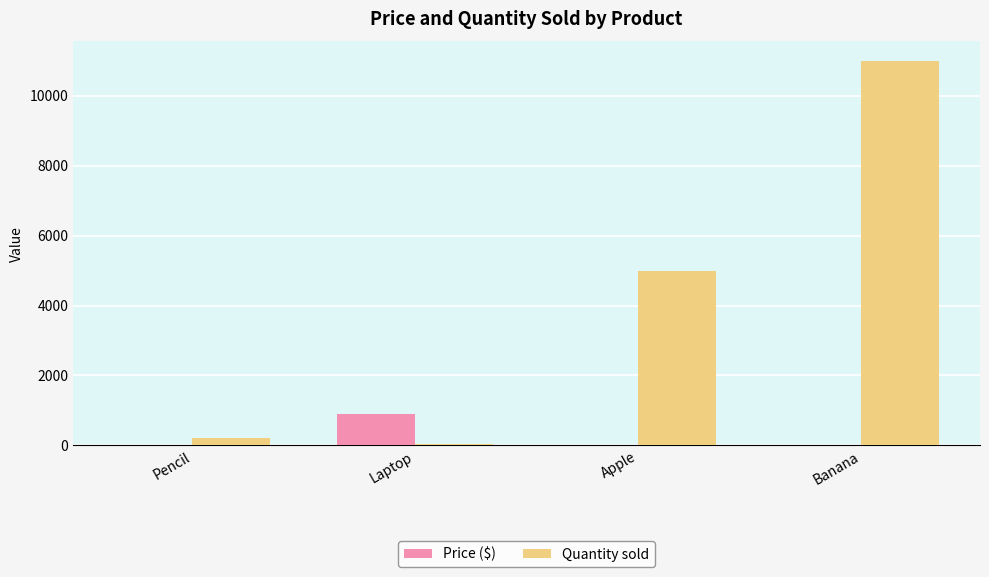

Which category has the highest value in the Price ($) series?

Laptop